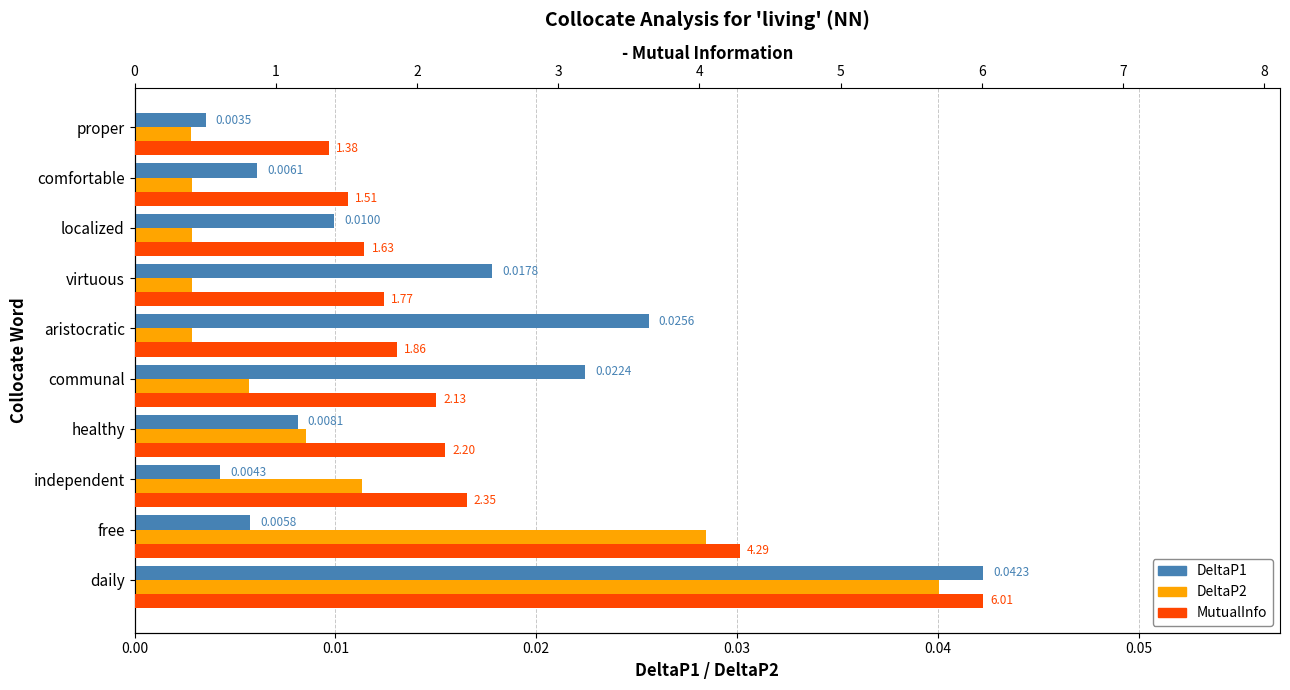

How many groups of bars are there?

10